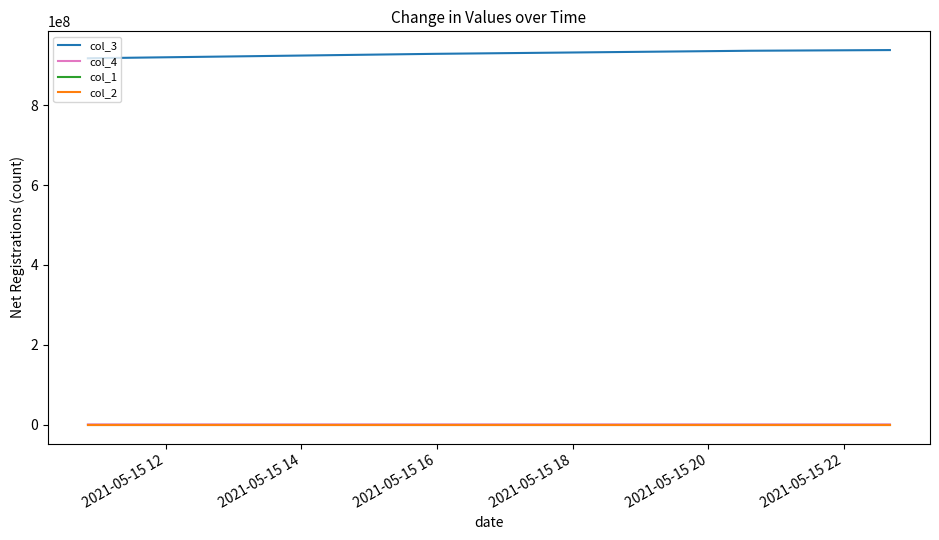

How many values in the col_4 series are below 935960?

2